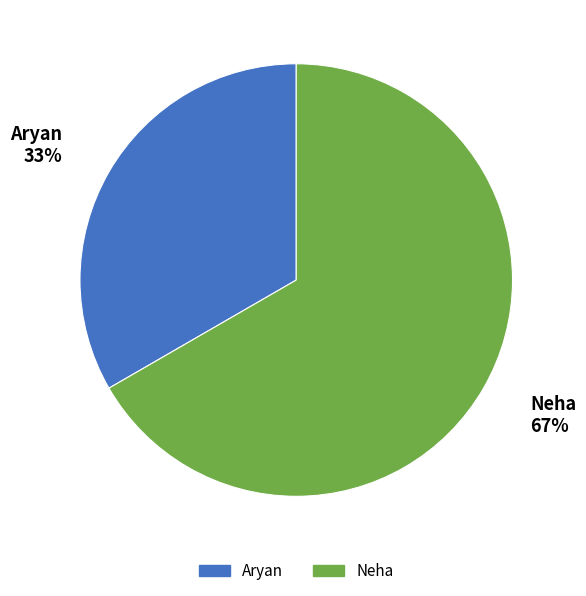

What is the ratio of the value at Aryan to the value at Neha?

0.5